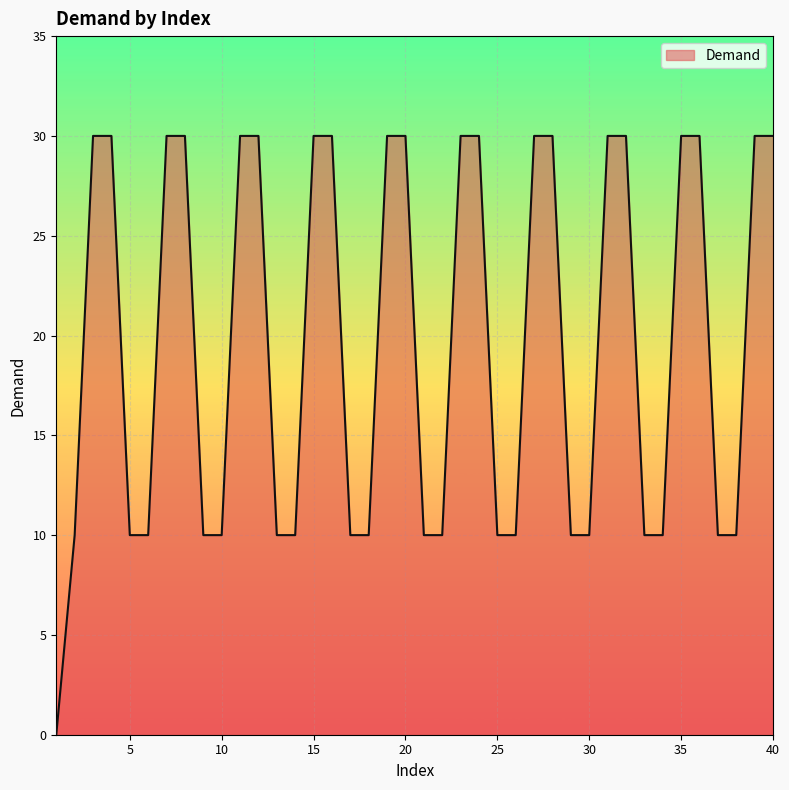

What is the maximum value shown in the chart?

30